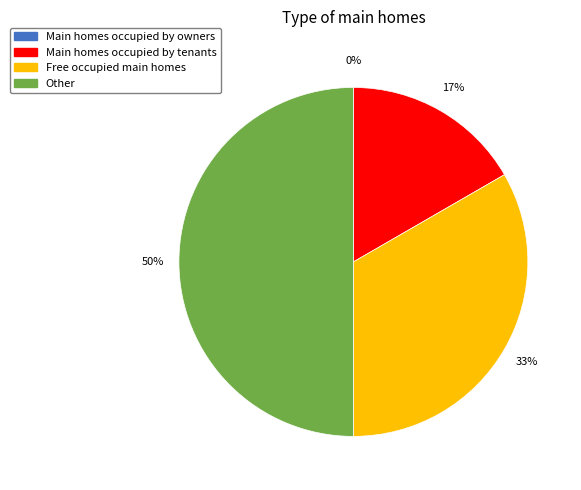

To the nearest percent, what is the average slice percentage?

25%